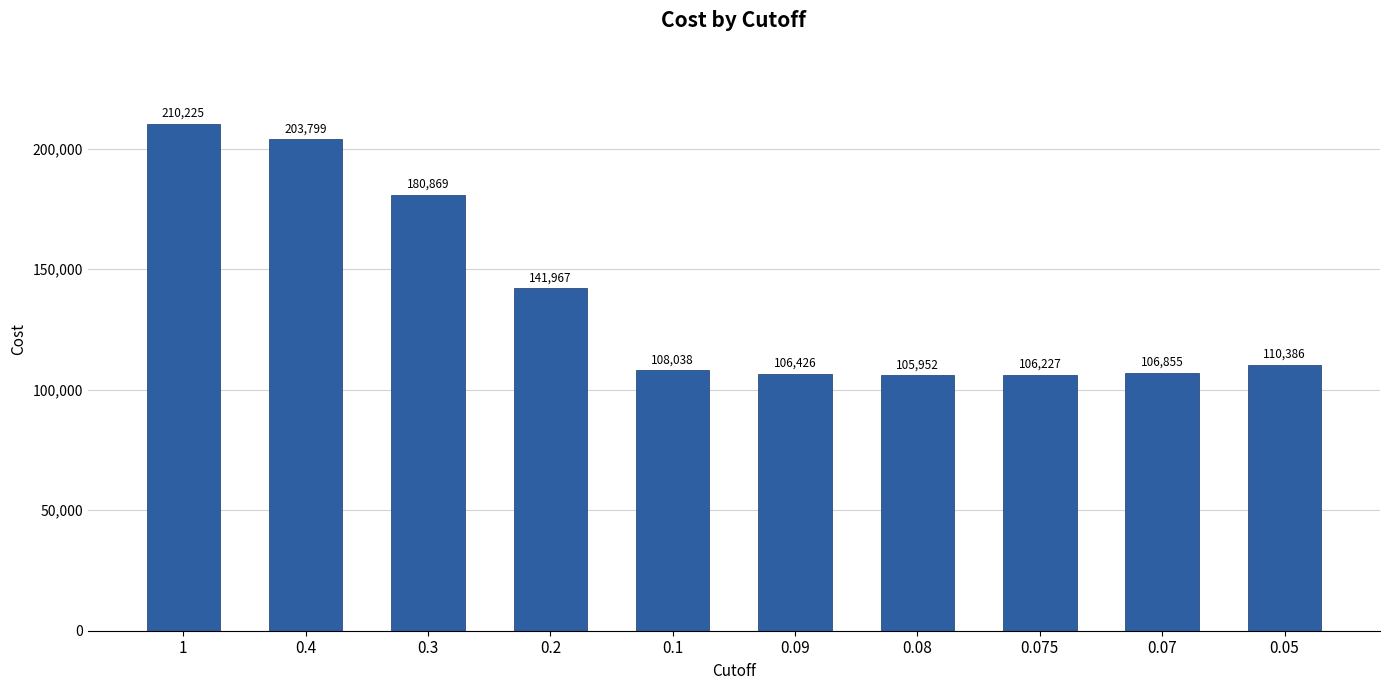

Reading right to left, transcribe all the data shown in this chart.

0.05=110386	0.07=106855	0.075=106227	0.08=105952	0.09=106426	0.1=108038	0.2=141967	0.3=180869	0.4=203799	1=210225